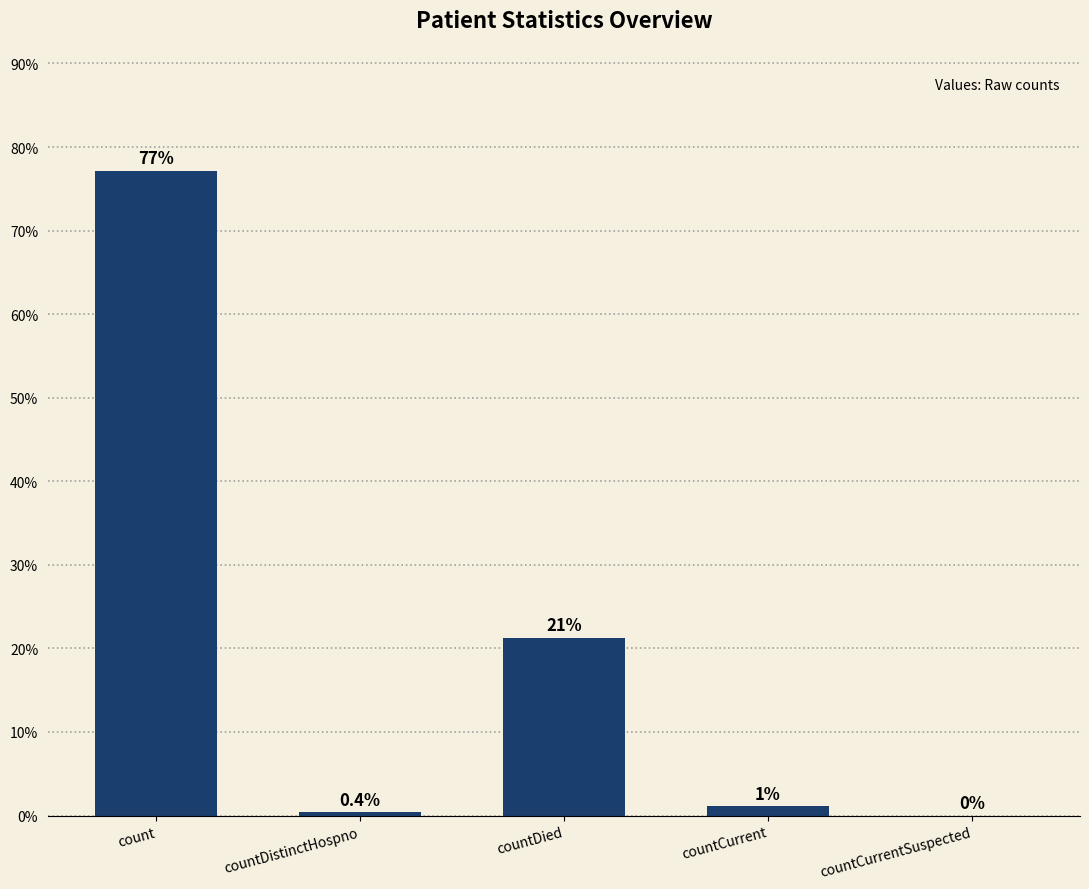

Which has a higher value, countCurrentSuspected or countDistinctHospno?

countDistinctHospno